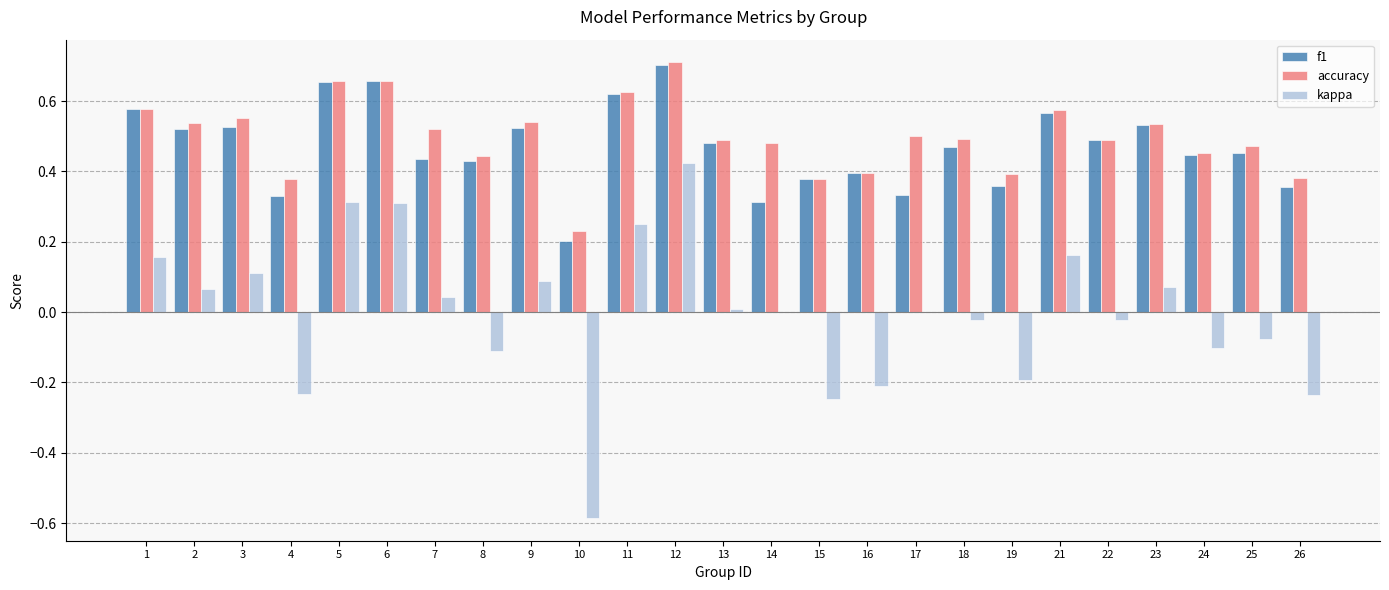

Is the value of kappa at 16 greater than the value of accuracy at 5?

No